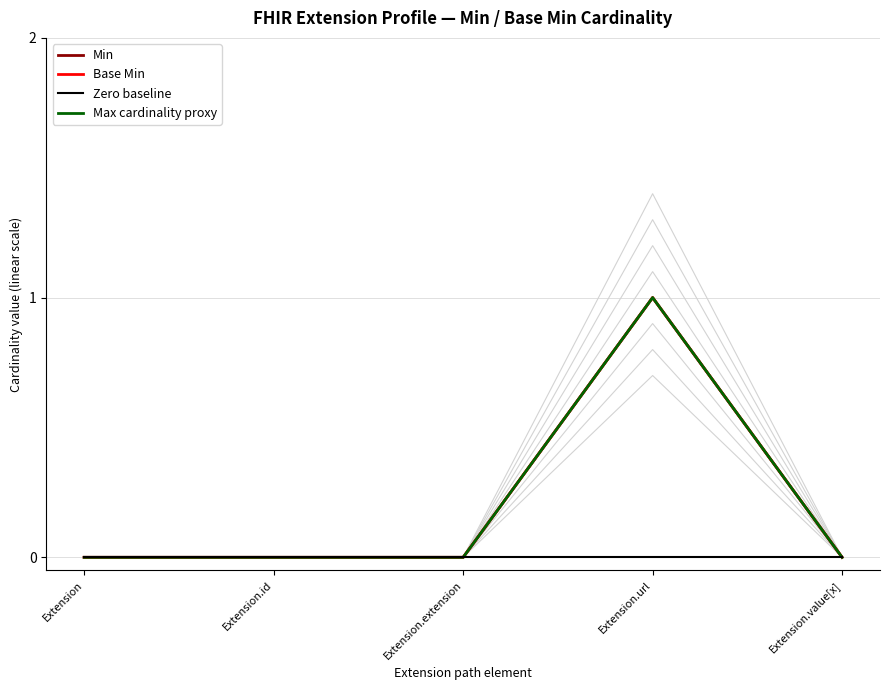

Reading left to right, list all the values displayed in this chart.

Min: 0	0	0	1	0
Base Min: 0	0	0	1	0
Zero baseline: 0	0	0	0	0
Max cardinality proxy: 0	0	0	1	0